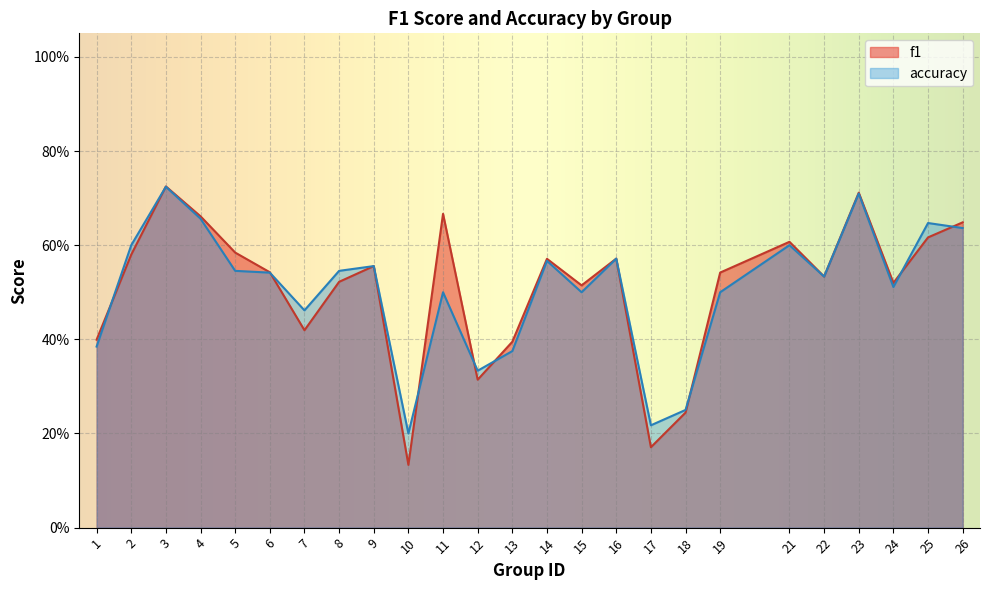

True or false: f1 has more than 0 interior local peaks.

True